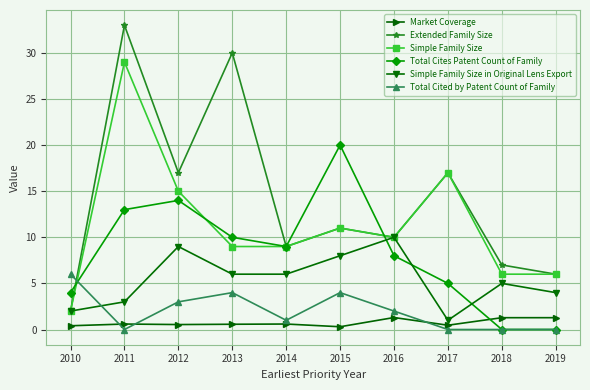

Where does the Total Cited by Patent Count of Family series first go above 2?

2010